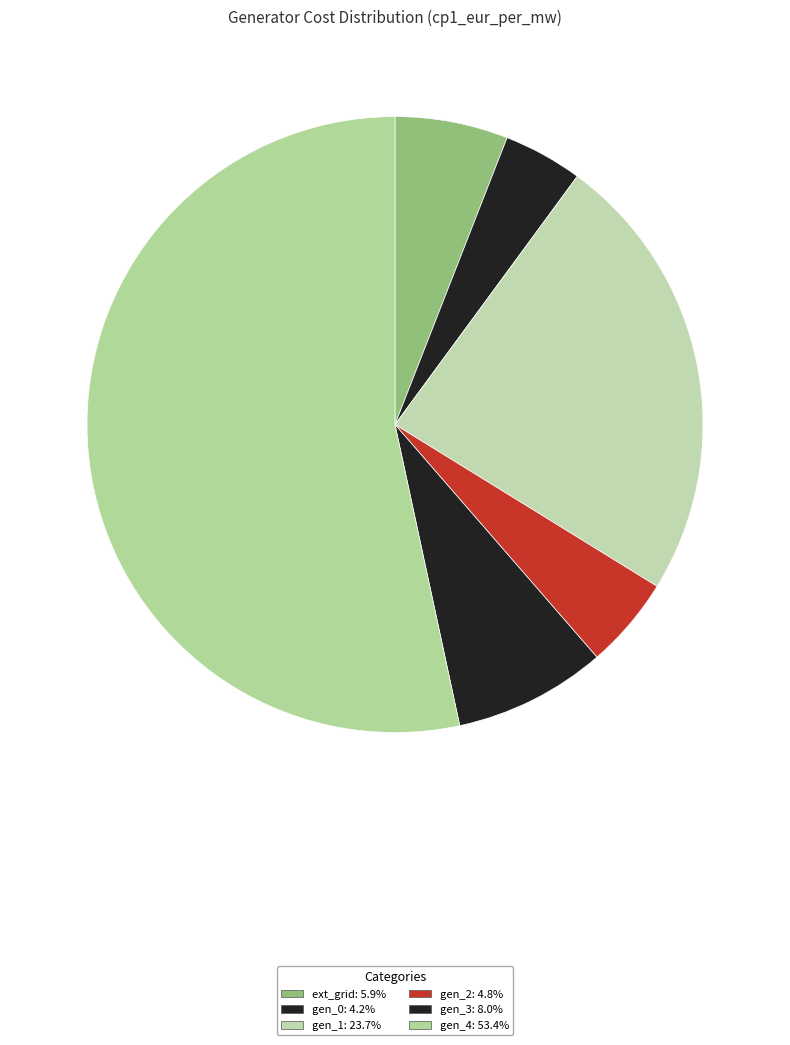

How many slices are in this pie chart?

6